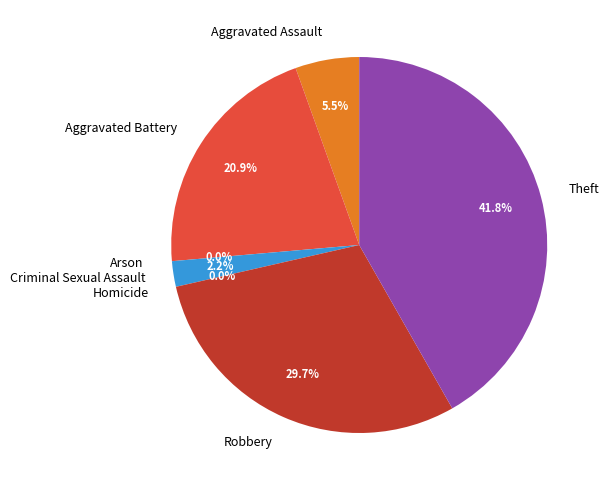

True or false: Theft accounts for 42% of the total.

True